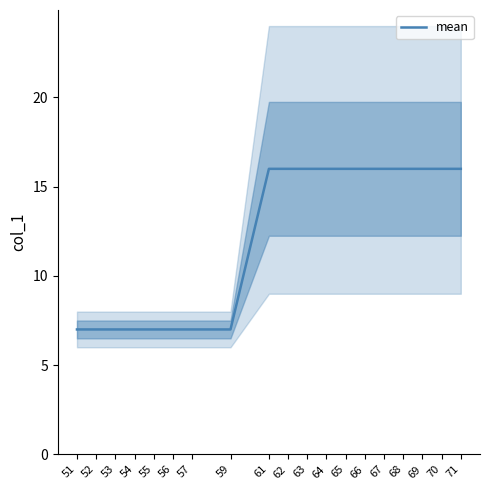

Which has a higher value, 68 or 64?

68